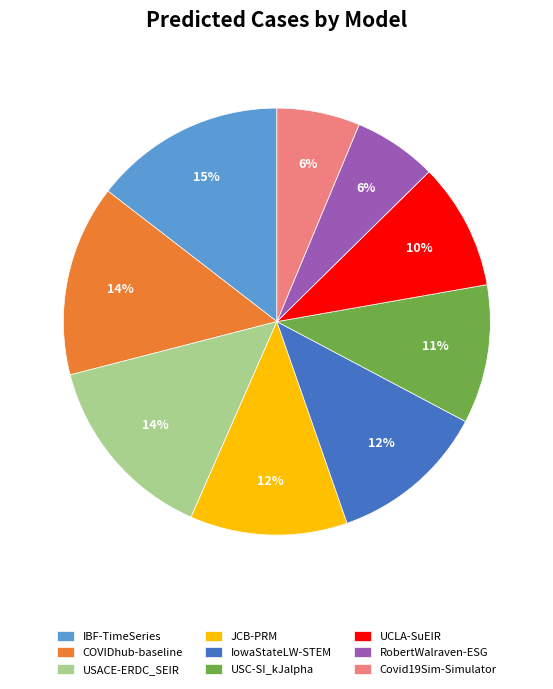

To the nearest percent, what is the average slice percentage?

11%